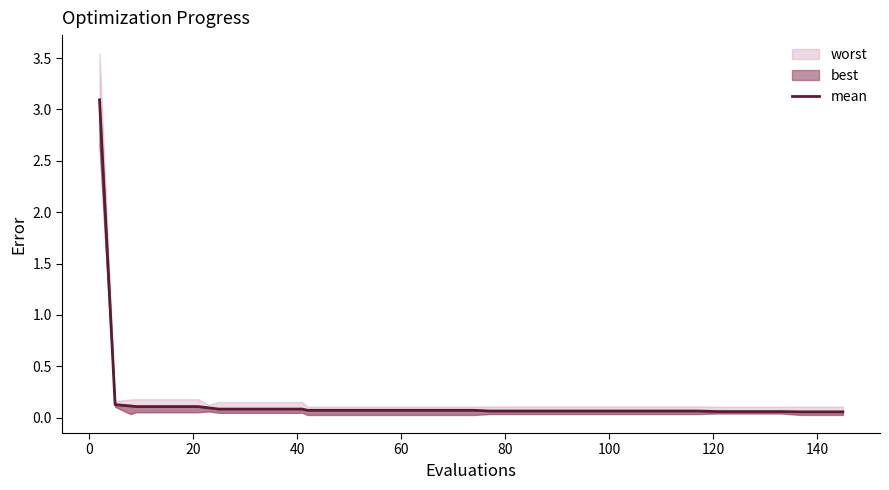

What is the value of the 8th point from the left?

0.1